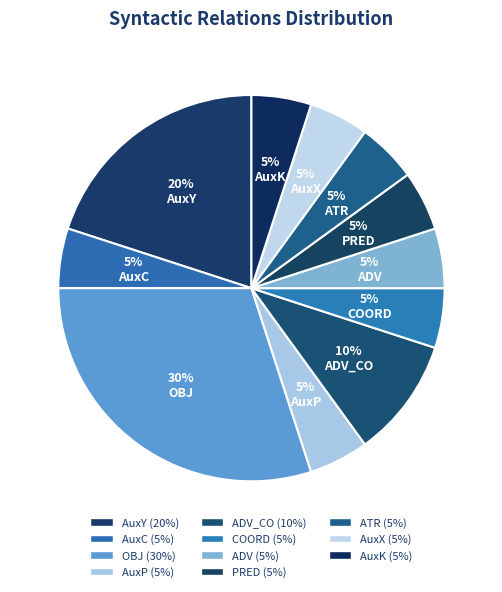

Which slice is the largest?

OBJ